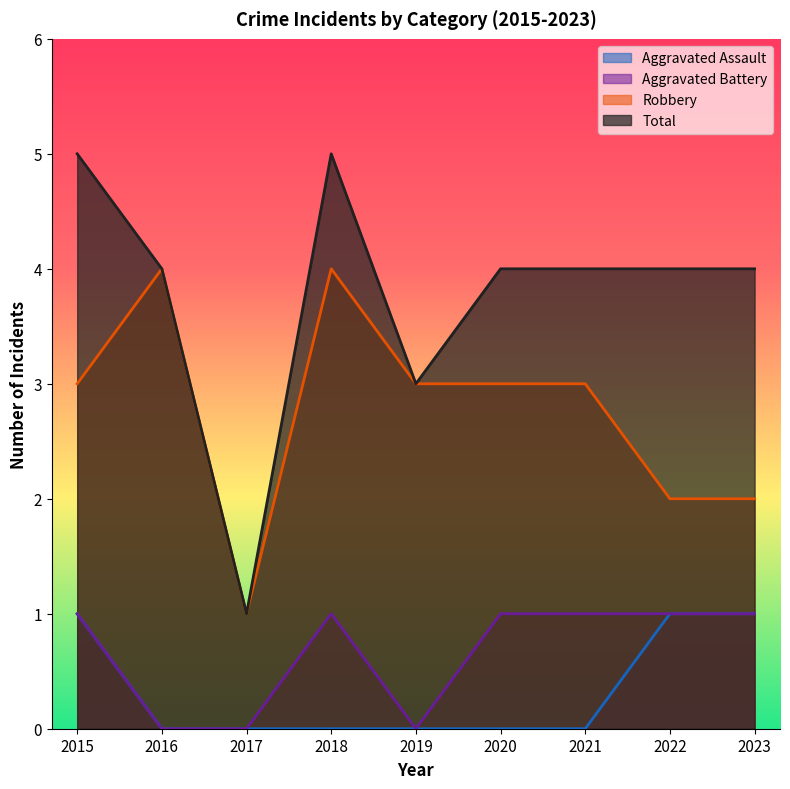

What is the average value of the Robbery series?

3